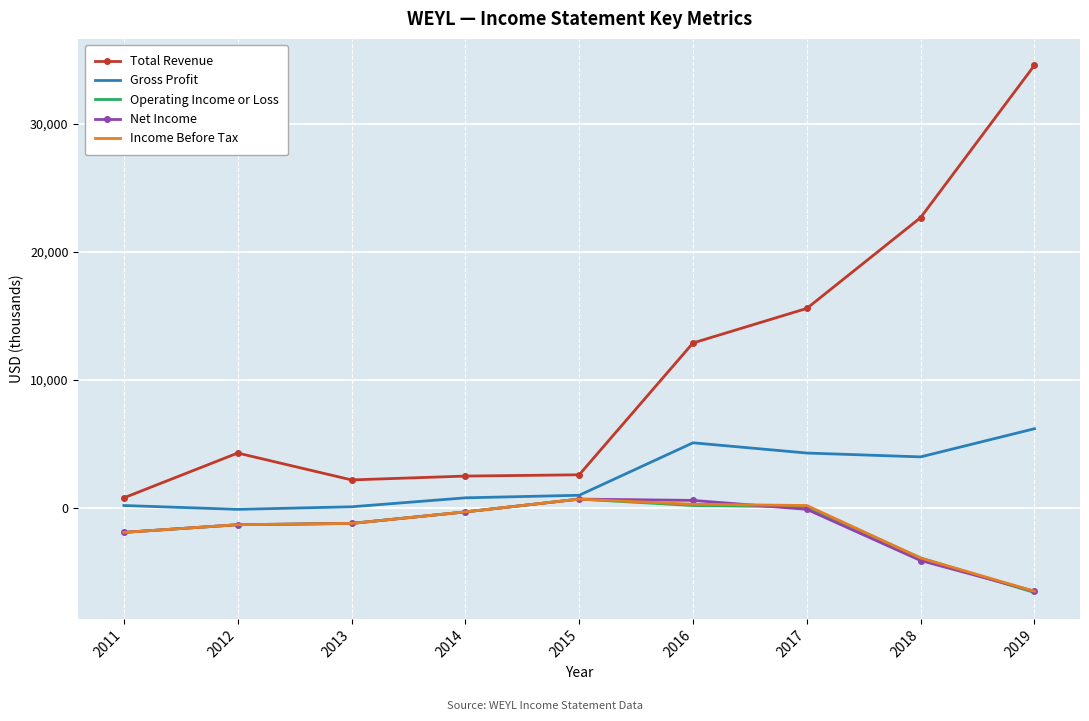

True or false: Total Revenue and Income Before Tax intersect in this chart.

False